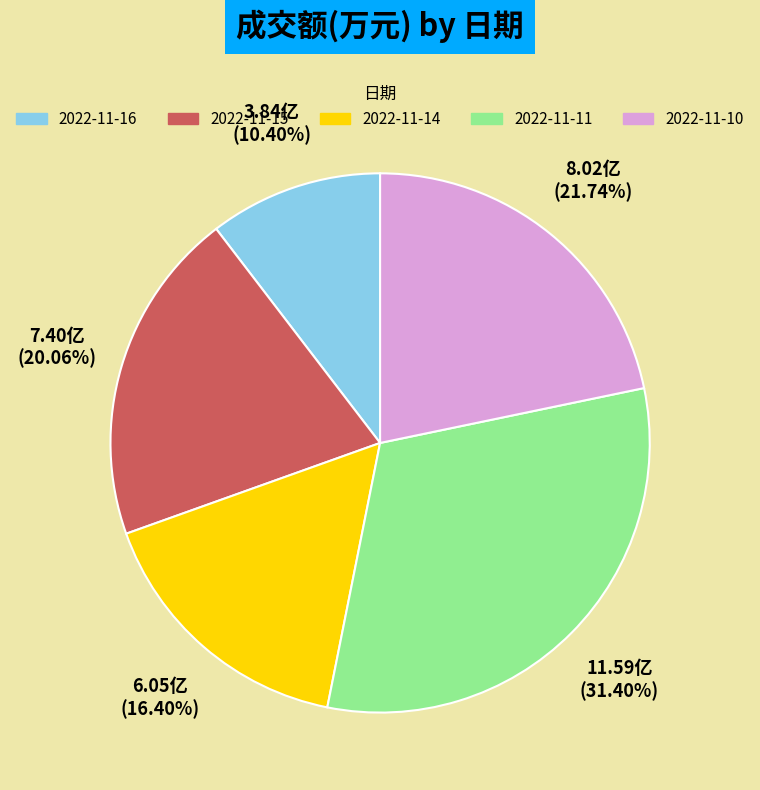

The 2022-11-10 slice represents 27% of the pie. True or false?

False